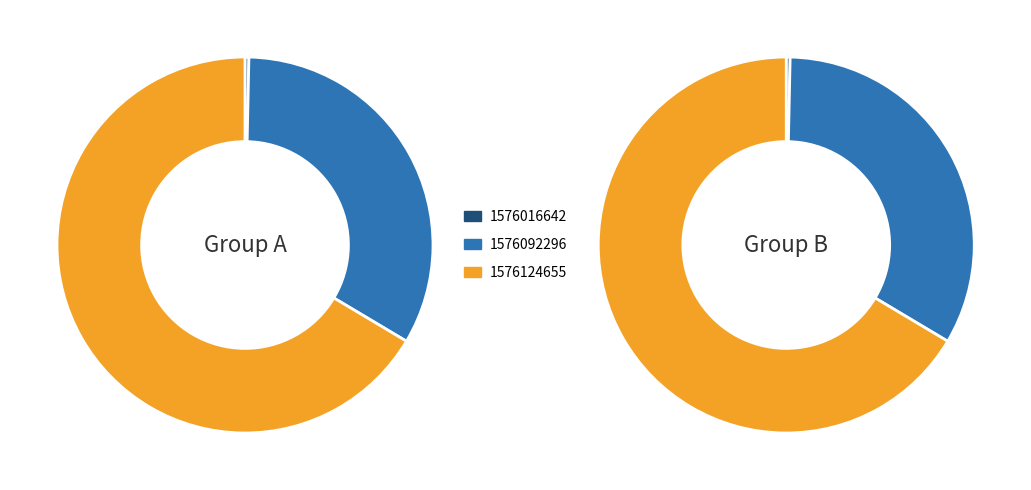

To the nearest percent, what is the average slice percentage?

33%